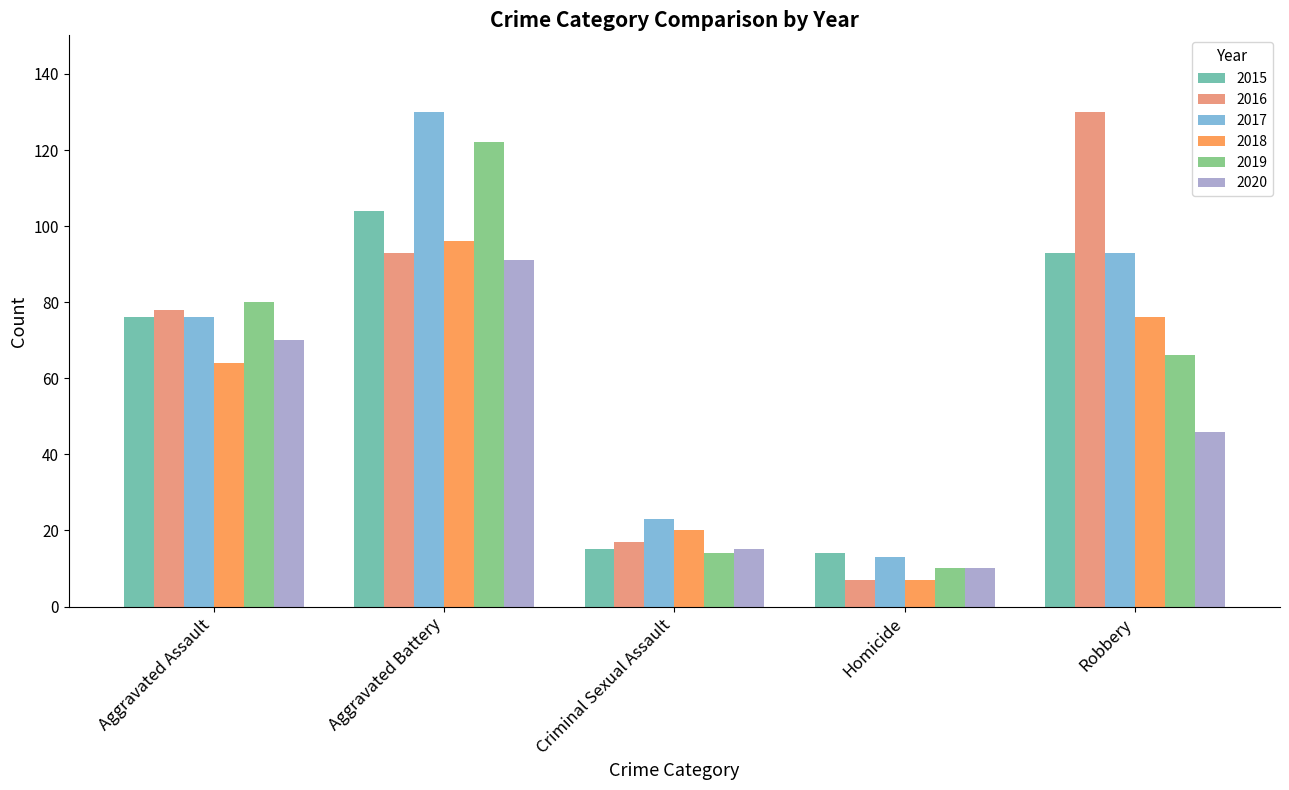

What is the difference between the 2017 values at Homicide and Robbery?

80